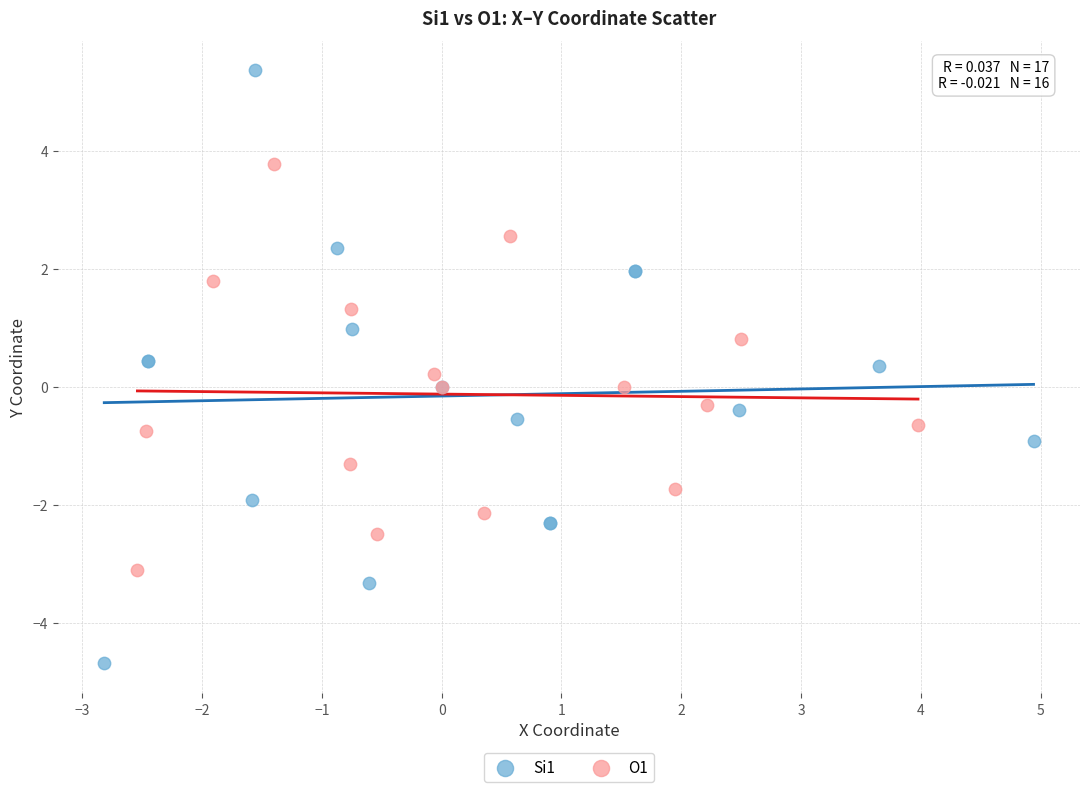

Which series reaches the minimum Y coordinate?

Si1